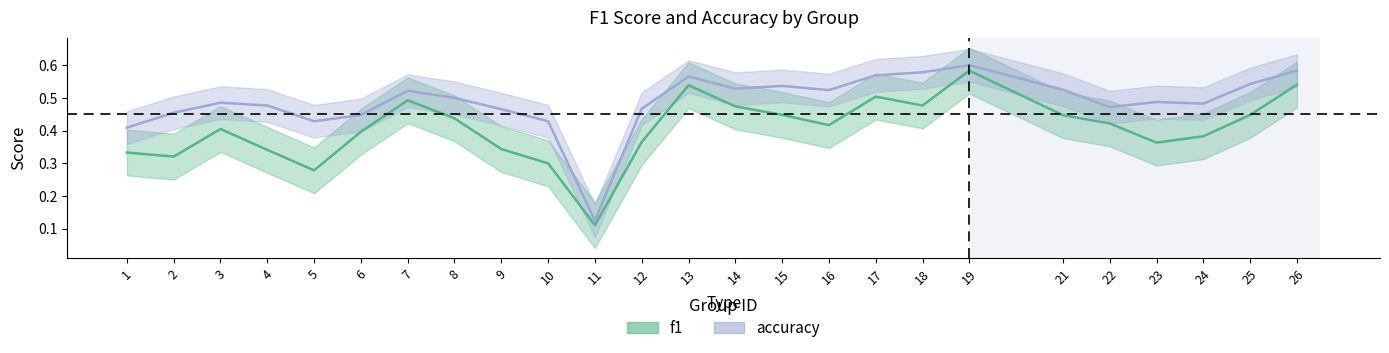

What is the value of the f1 point at the 13th from the left?

0.5